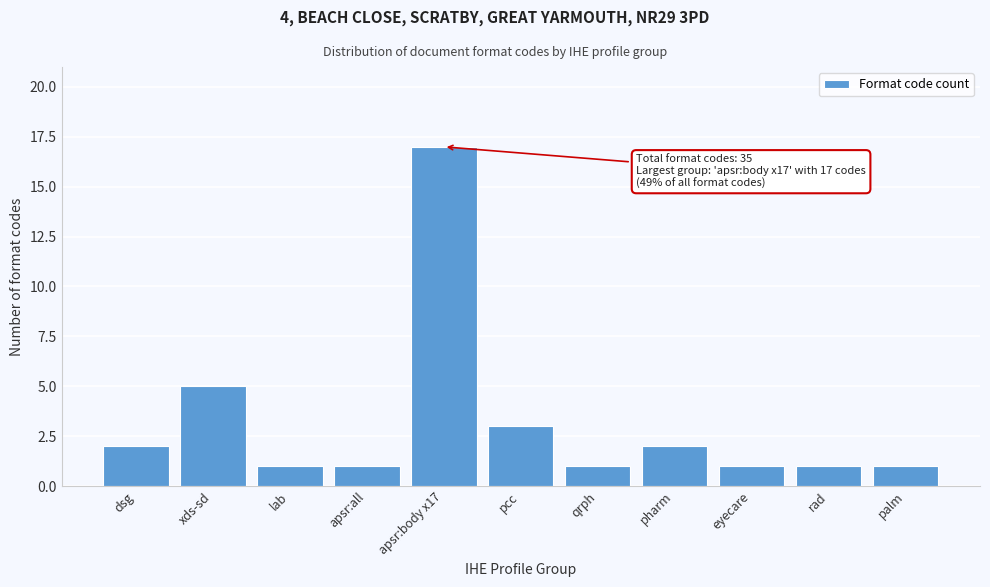

Reading left to right, list all the values displayed in this chart.

dsg=2	xds-sd=5	lab=1	apsr:all=1	apsr:body x17=17	pcc=3	qrph=1	pharm=2	eyecare=1	rad=1	palm=1